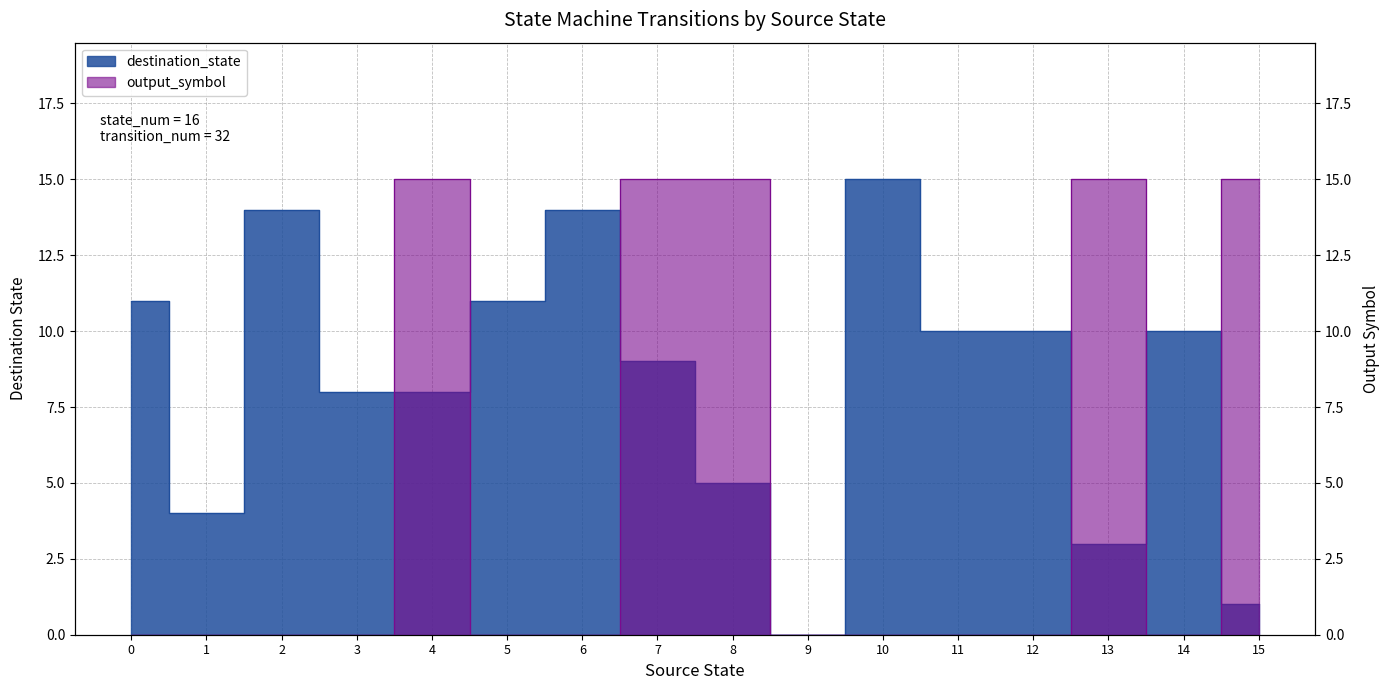

Where do output_symbol and destination_state first cross each other?

3 and 4